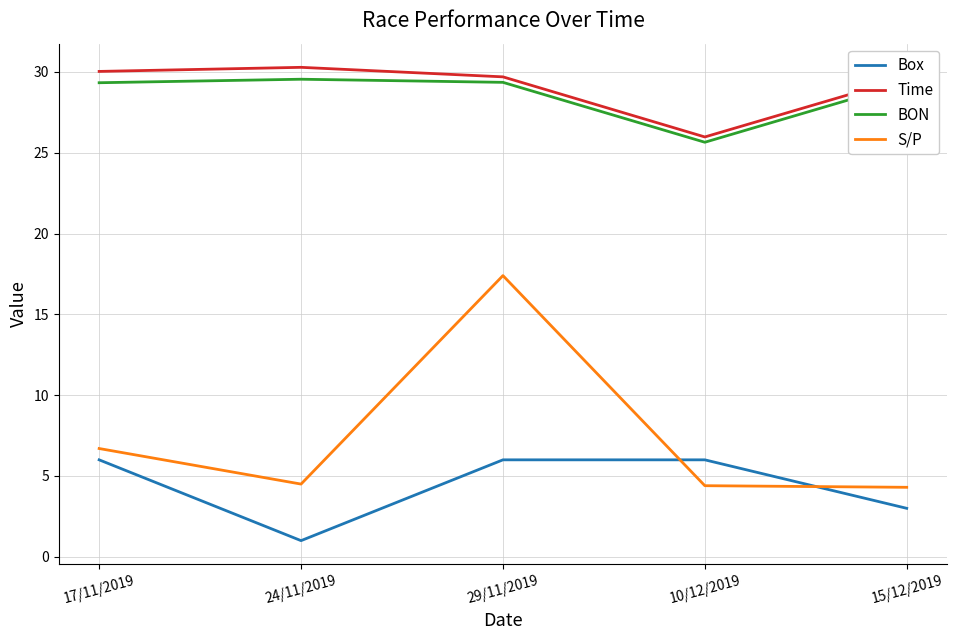

At which category does Time reach its first local valley?

10/12/2019